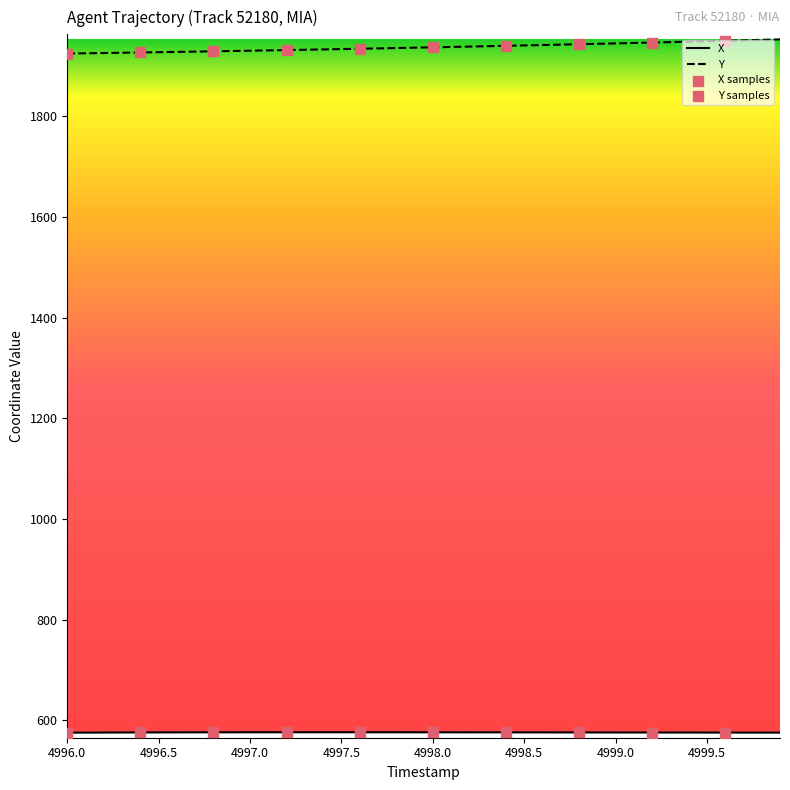

Which series has the largest total across all categories?

Y